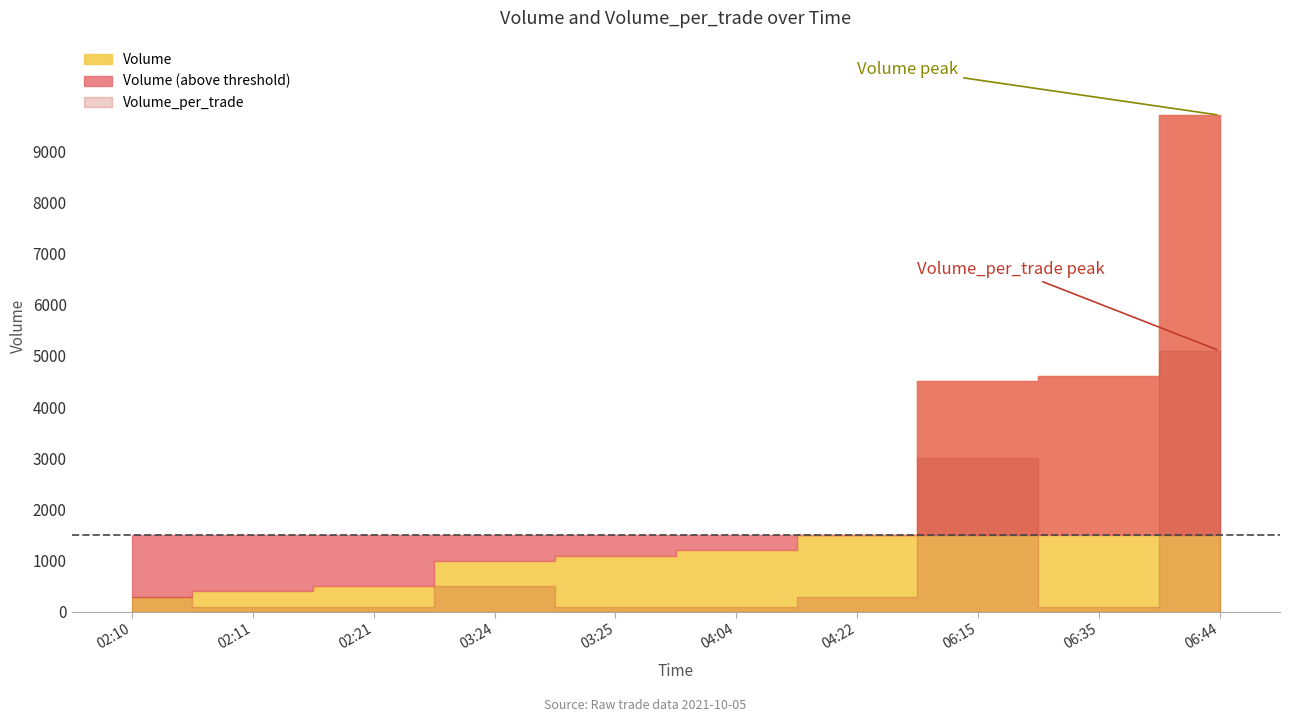

What is the value of the Volume point at the 8th from the left?

4500